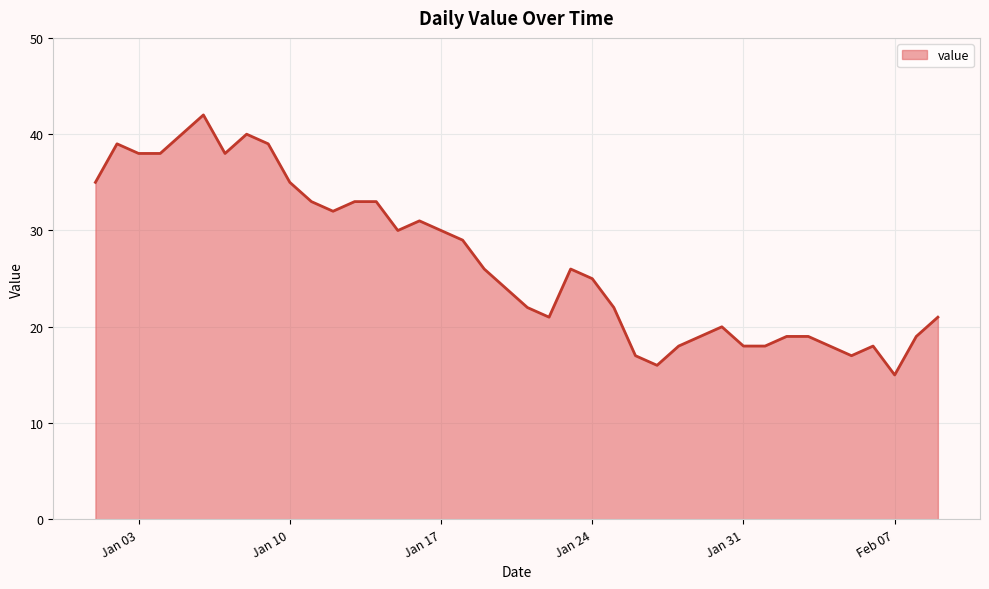

What is the minimum value shown in the chart?

15